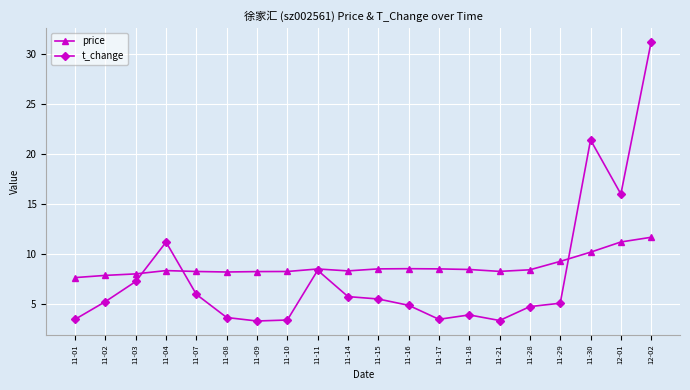

Where is the first local maximum for t_change?

11-04